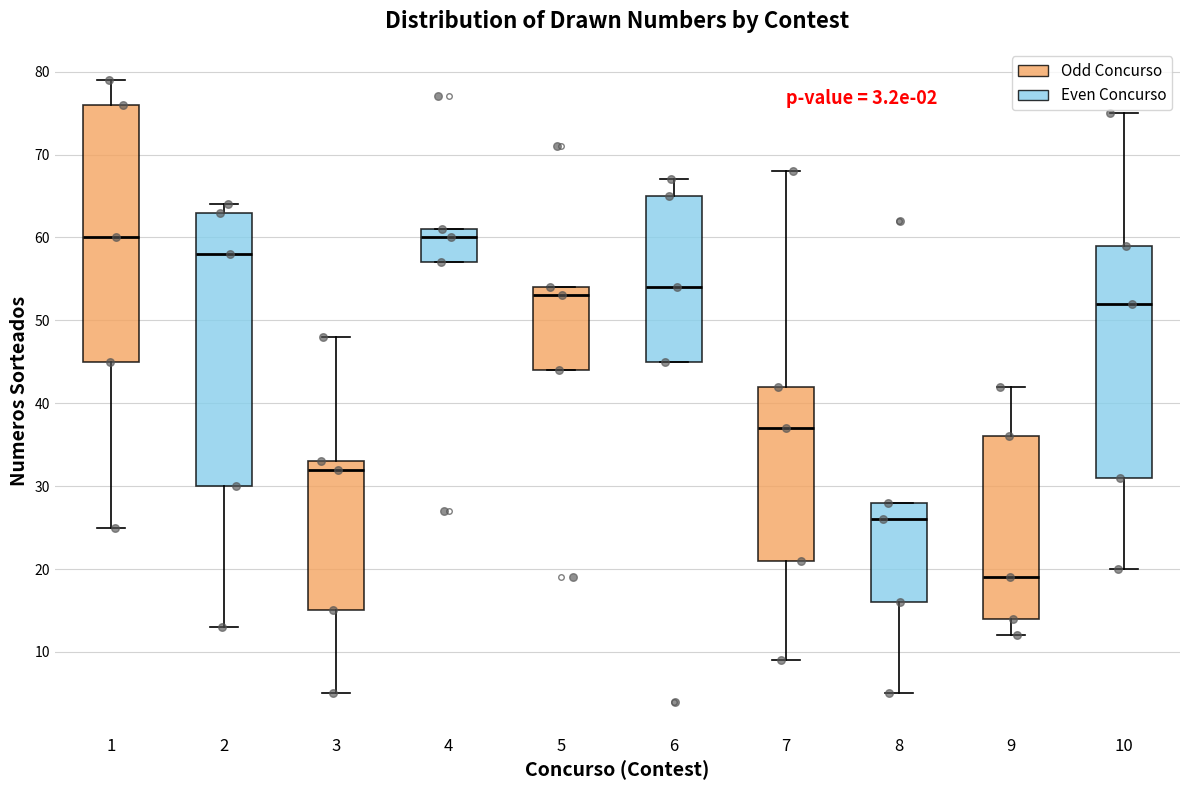

Comparing the boxes themselves (not the whiskers), which one is the tallest?

2